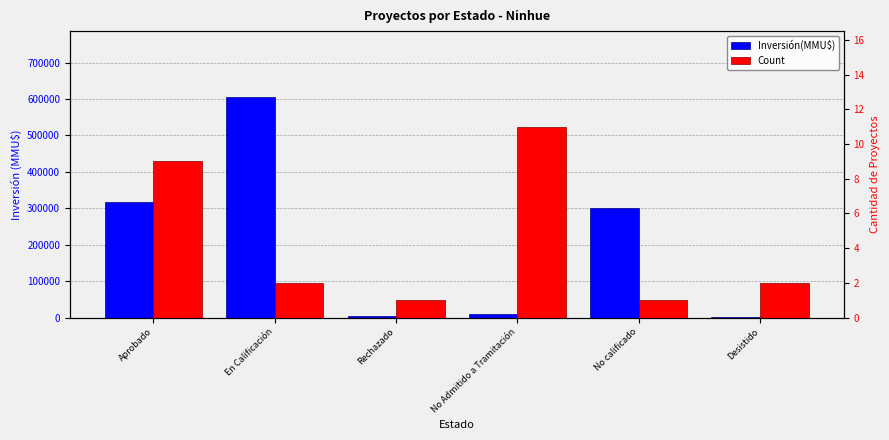

What position from the left is Rechazado?

3